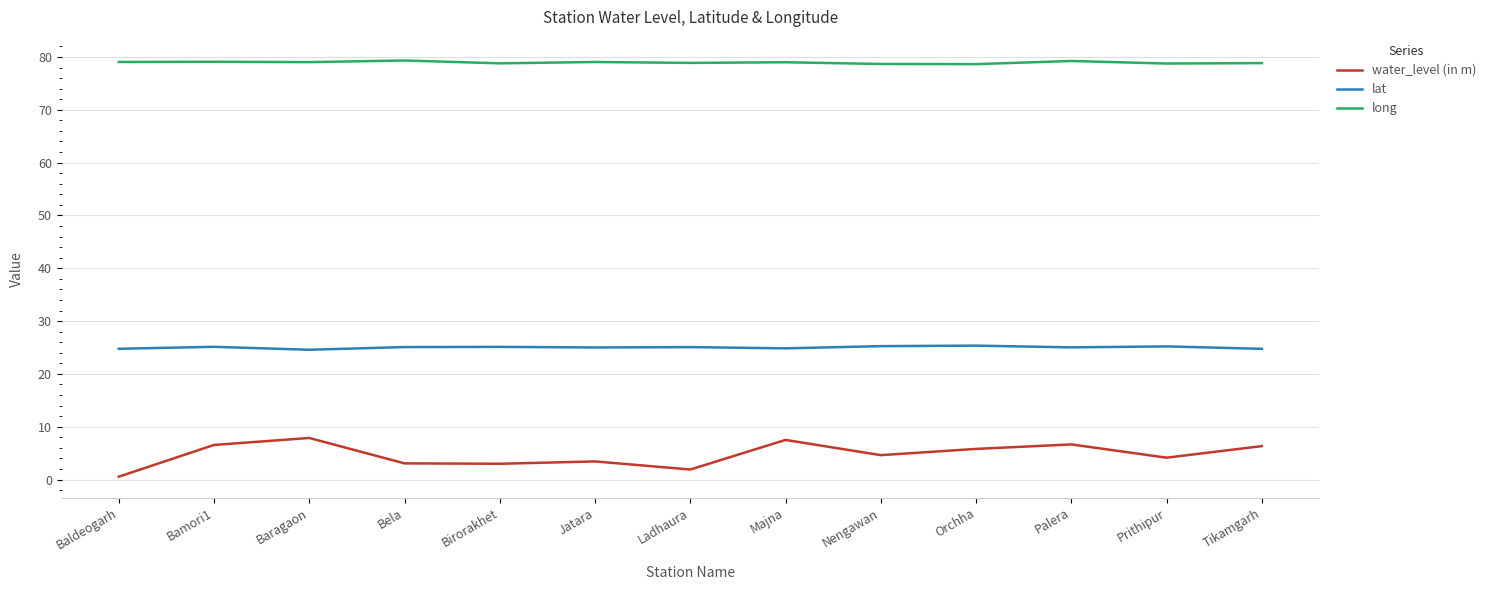

Which series has the largest total across all categories?

long